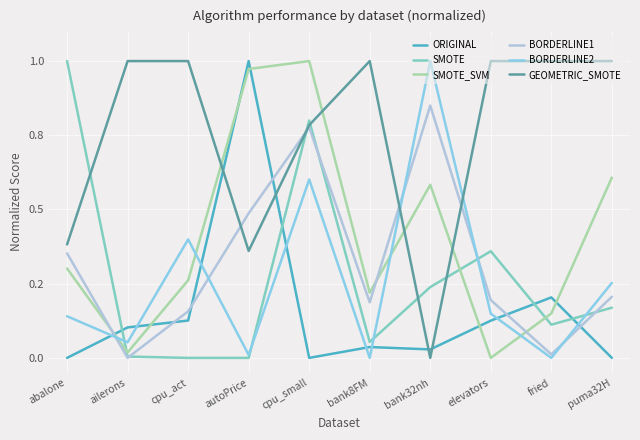

What are all the series names shown in the legend?

ORIGINAL, SMOTE, SMOTE_SVM, BORDERLINE1, BORDERLINE2, GEOMETRIC_SMOTE